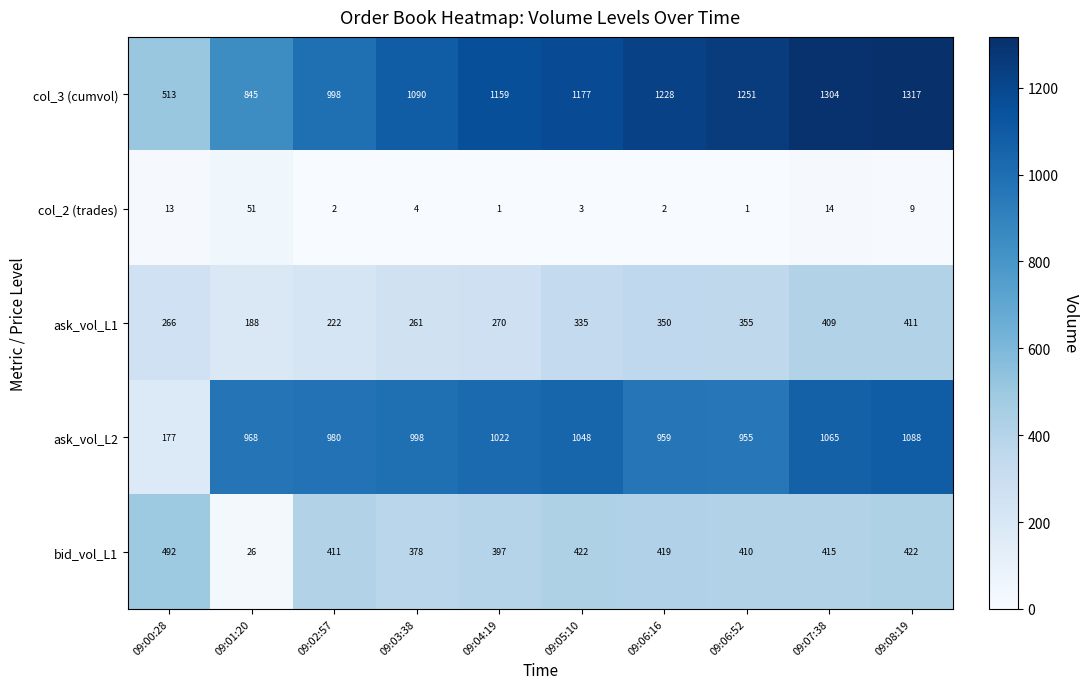

What is the sum of all ask_vol_L1 values?

3067